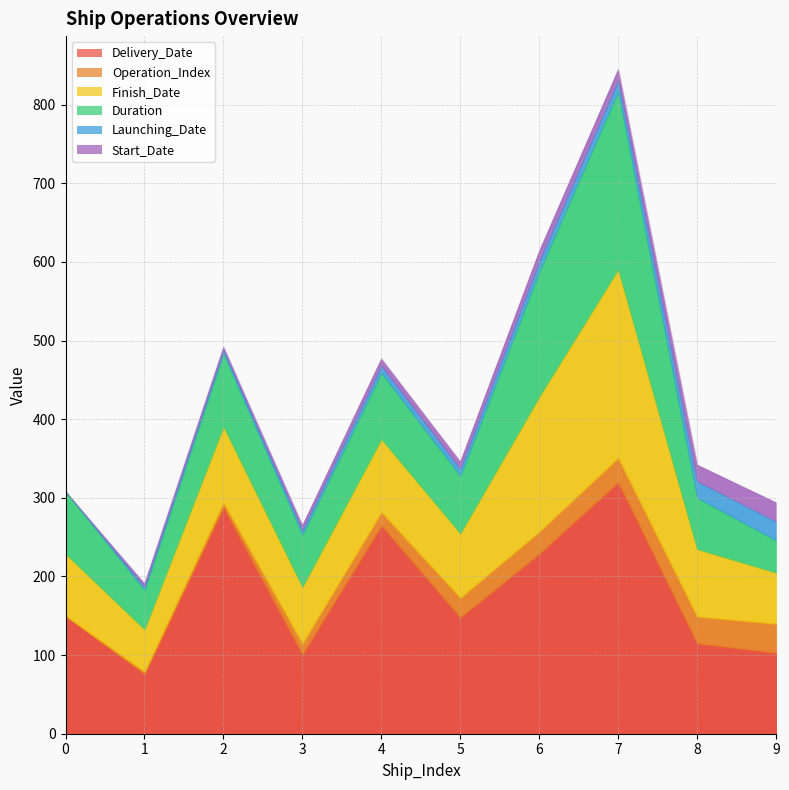

At which category does Delivery_Date reach its first local peak?

2